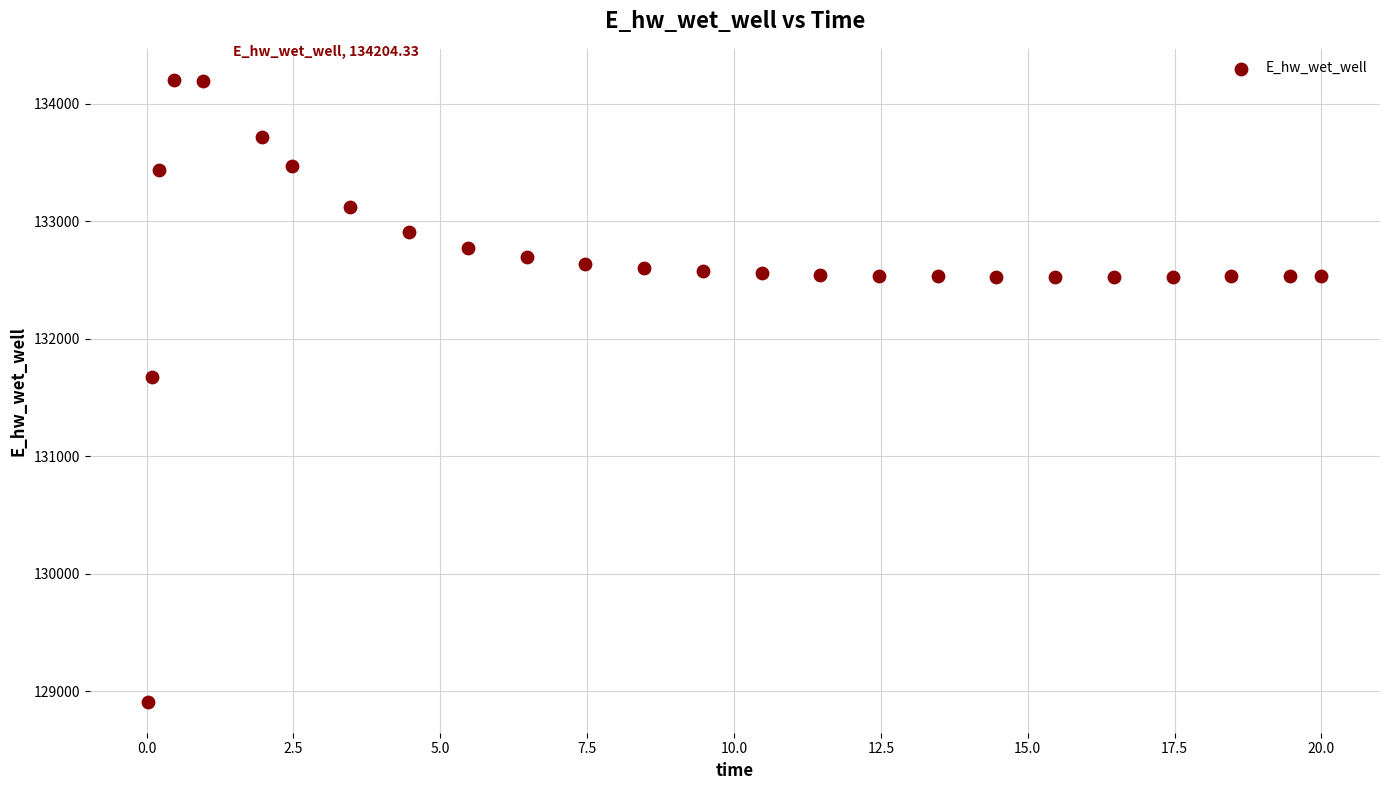

What is the range of X values (max minus min)?

20.0